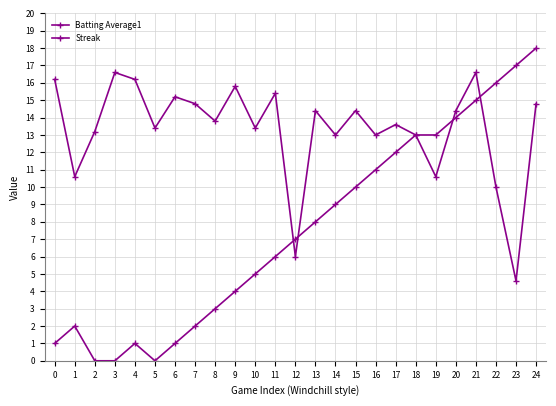

What is the difference between the maximum and minimum values in the Batting Average1 series?

12.0